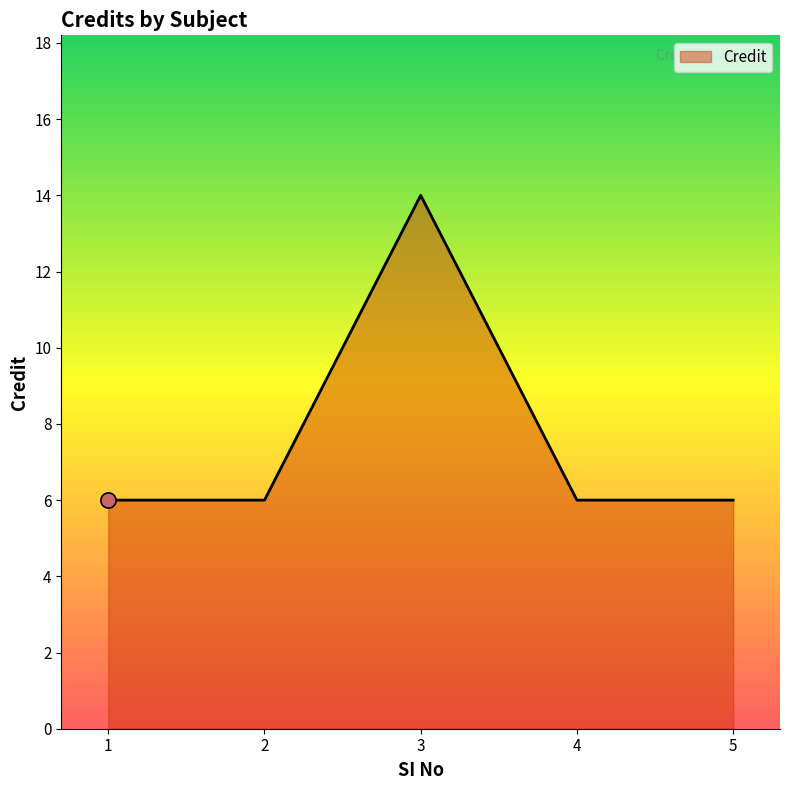

Approximately how many times larger is the value at 5 compared to 1?

1.0